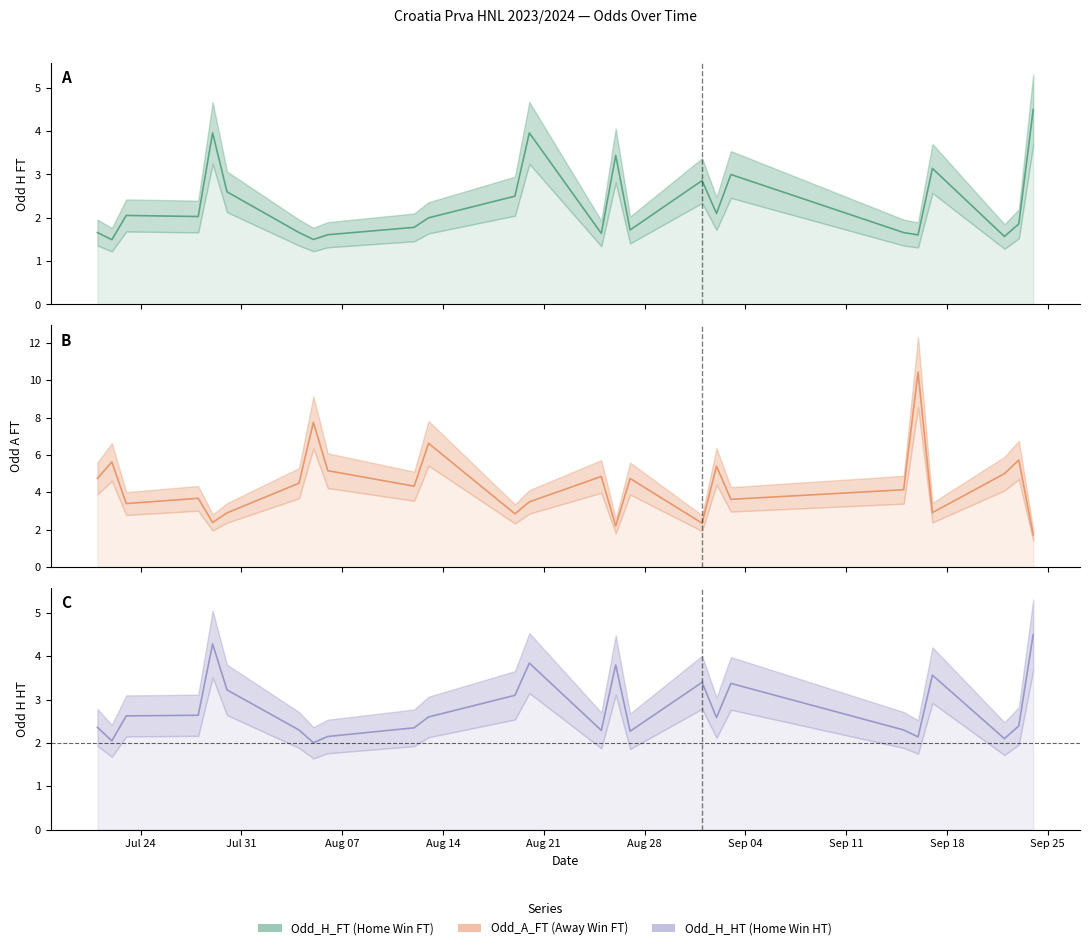

What is the label of the 40th point from the right?

Odd_H_FT